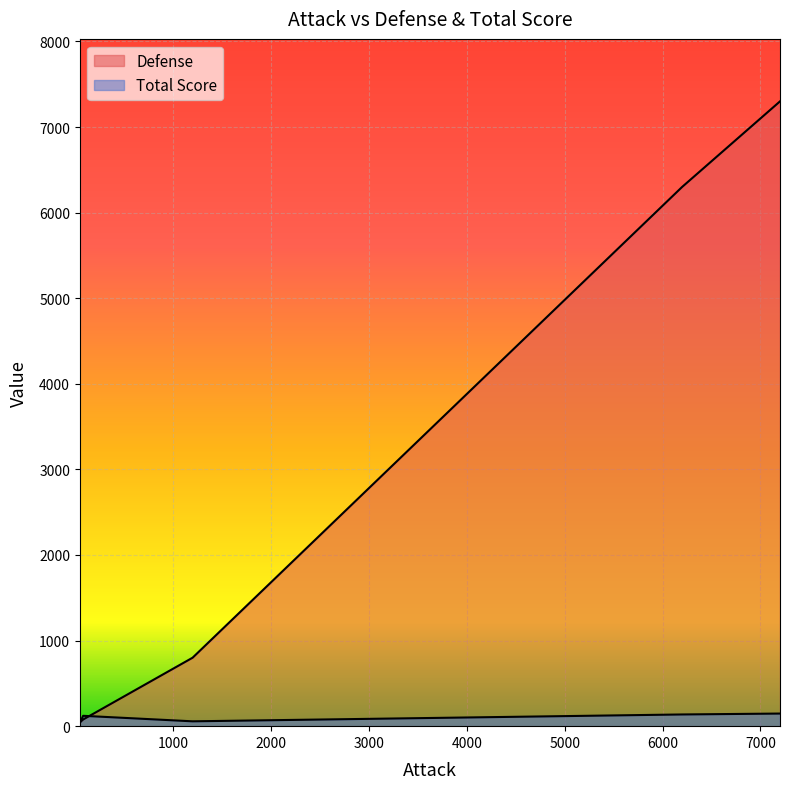

Between 7200 and 6200, which is larger?

7200